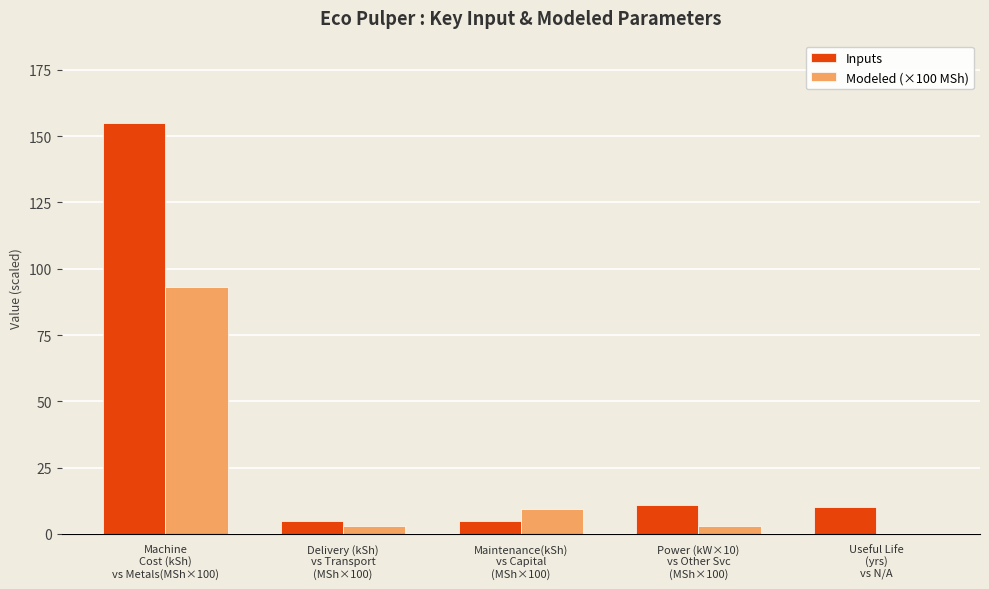

What is the maximum value shown in the chart?

155.0